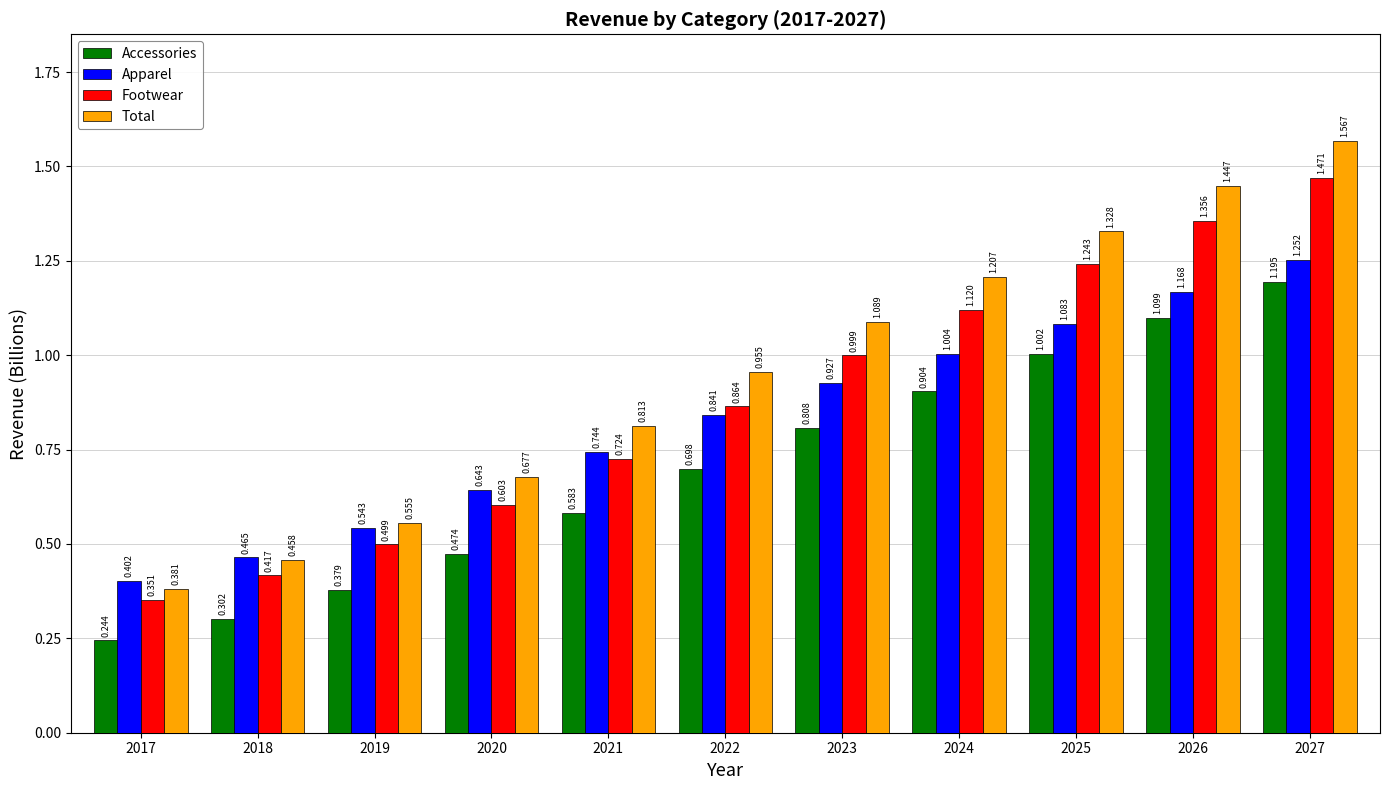

Rank the series by their maximum value, from lowest to highest.

Accessories, Apparel, Footwear, Total